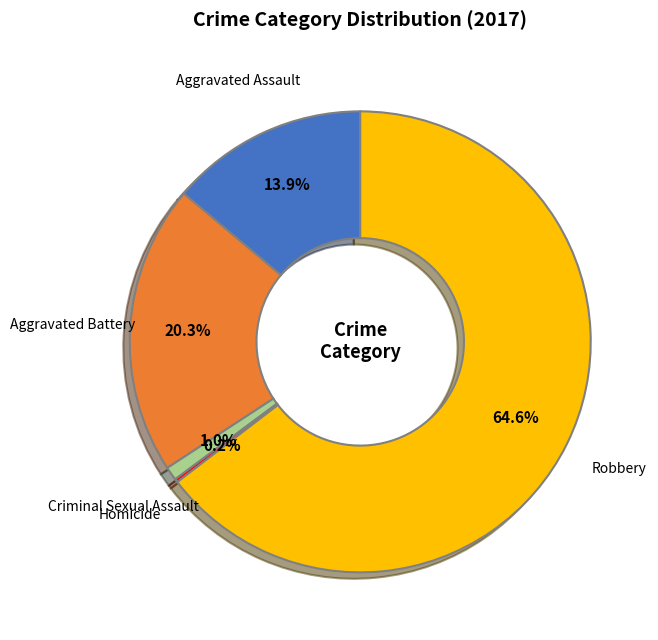

Which has a higher value, Criminal Sexual Assault or Aggravated Assault?

Aggravated Assault